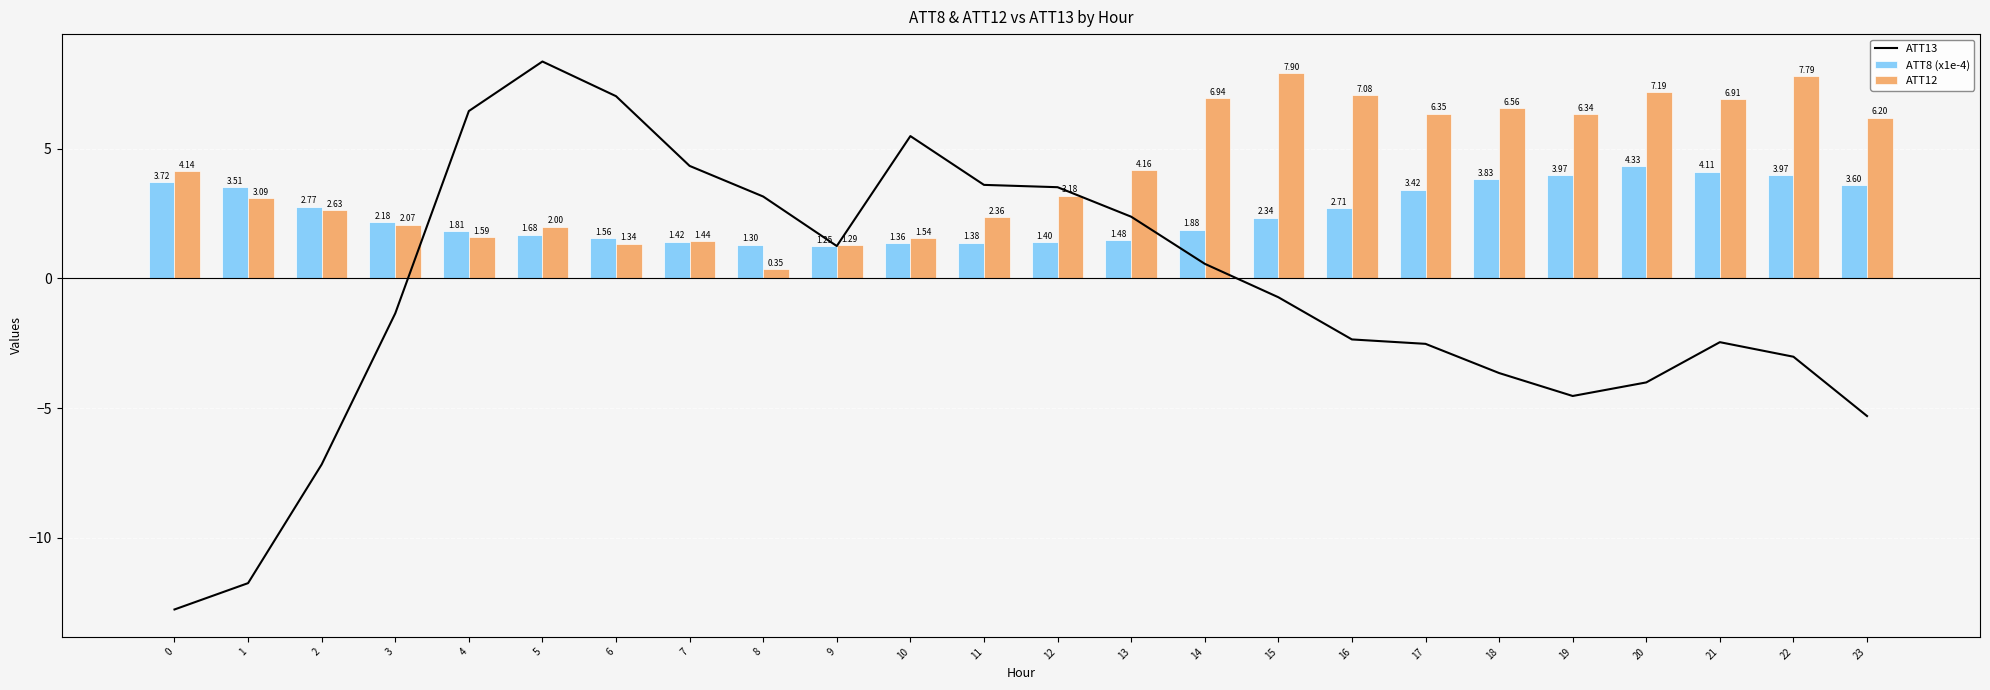

What is the value of the ATT12 bar at the 9th from the left?

0.3